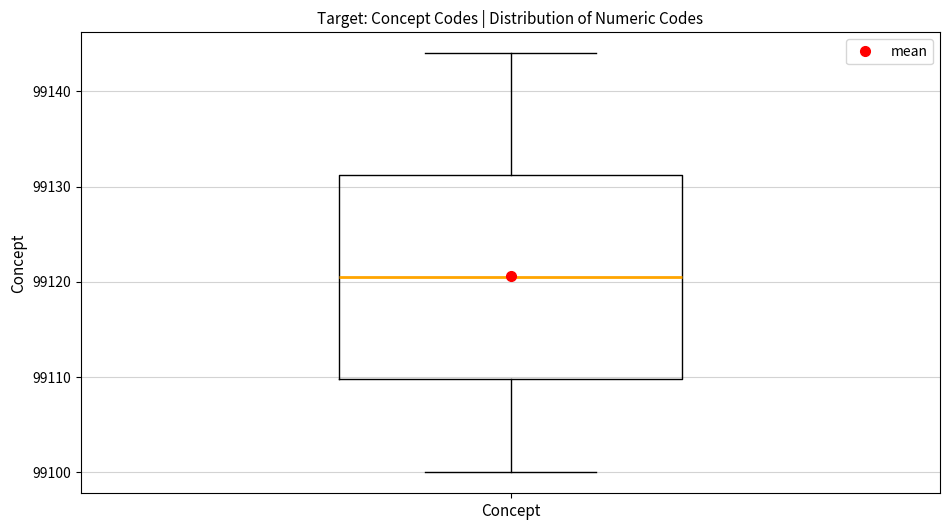

Transcribe this box plot: give where the median line is, the range the box spans, and where the two whiskers end, as read against the y-axis. The values are not printed on the chart, so give them approximately, as read against the axis.

median 99121, box 99110 to 99131, whiskers 99100 to 99144